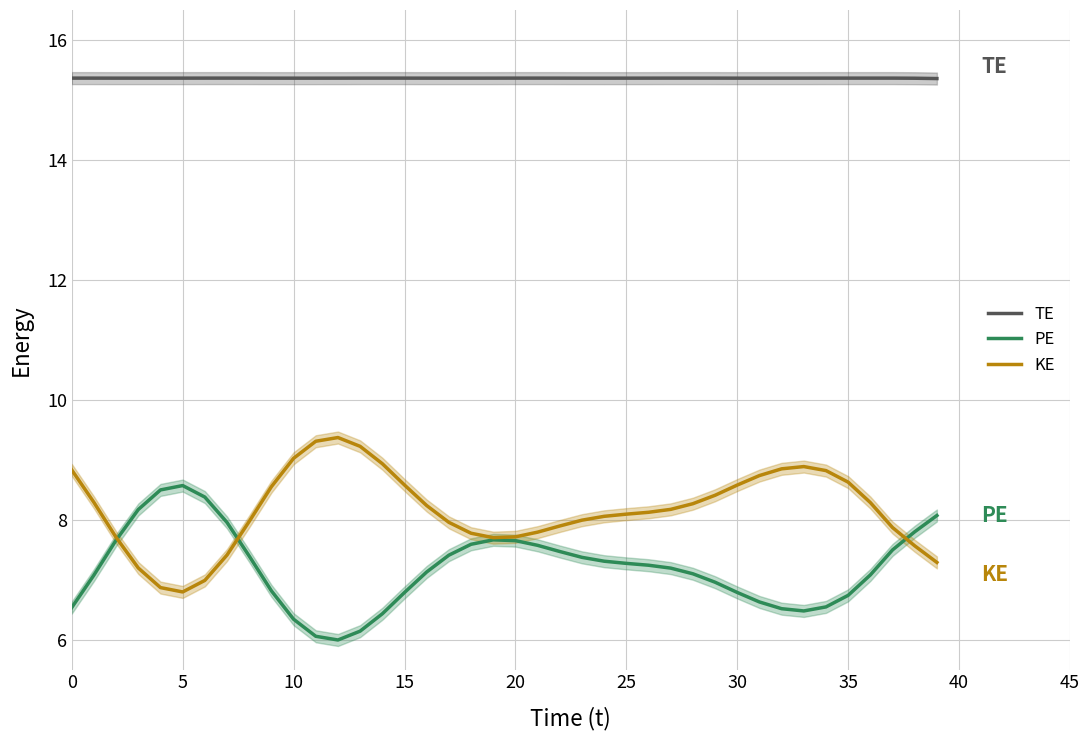

How many interior local valleys does the PE series have?

2